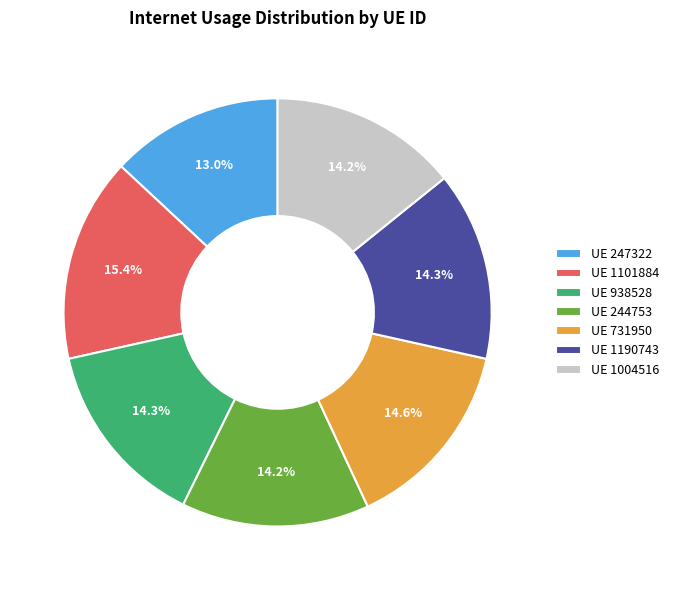

Count the number of slices in the pie.

7